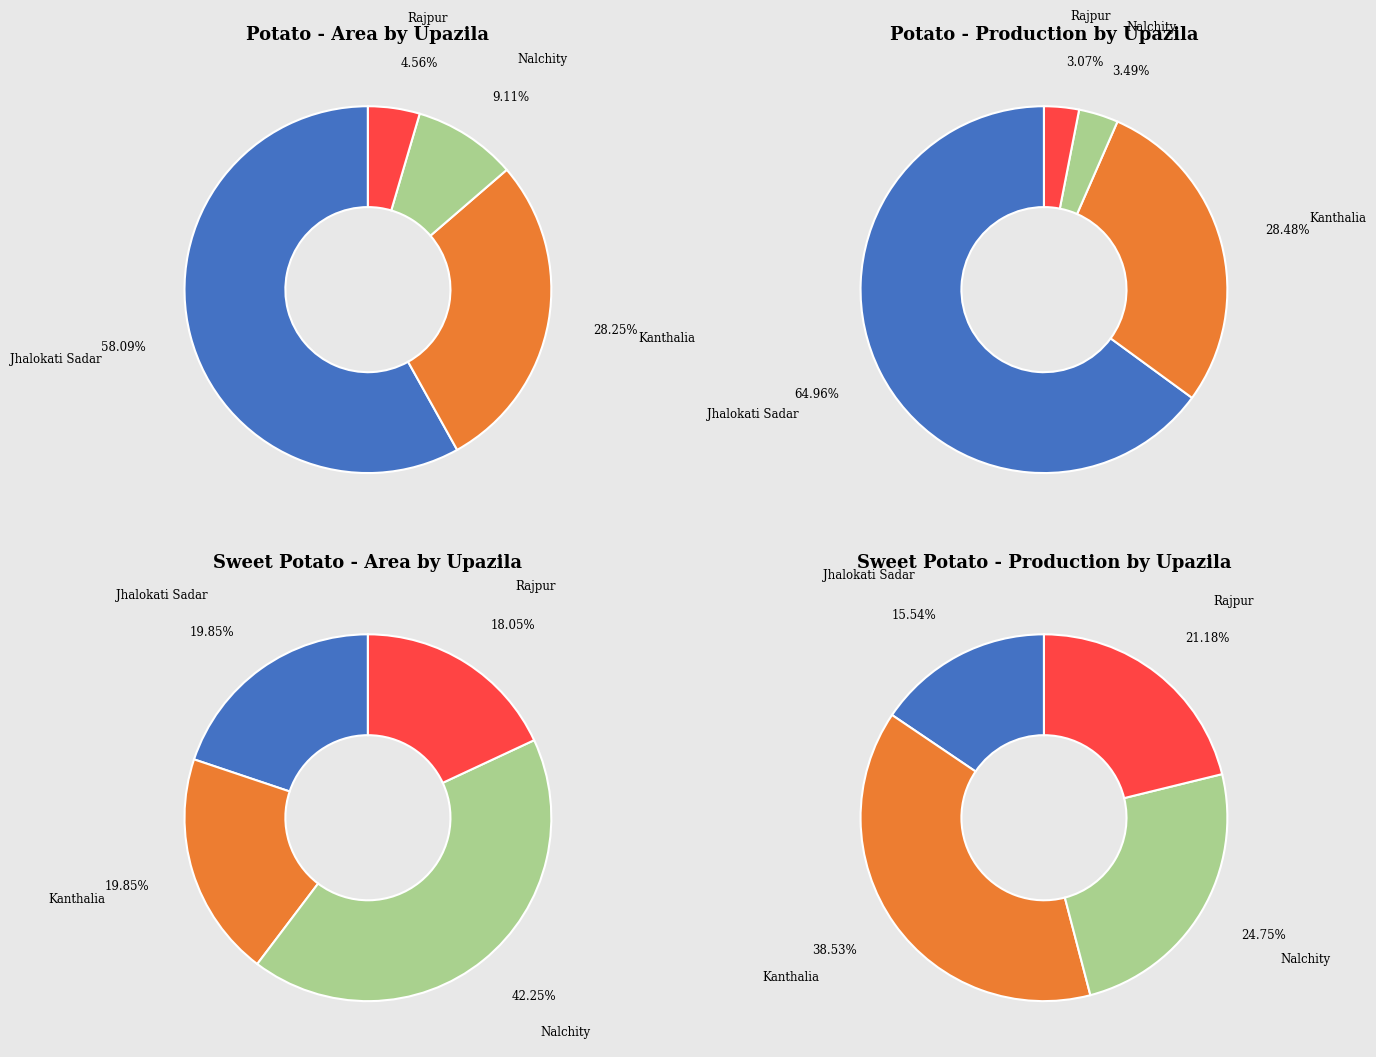

To the nearest percent, what is the combined percentage of Kanthalia and Jhalokati Sadar?

93%